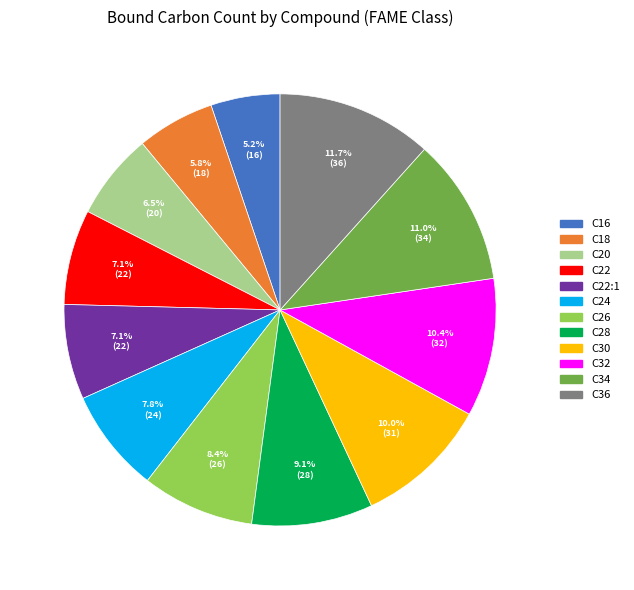

Is there any slice that represents more than half of the pie?

No